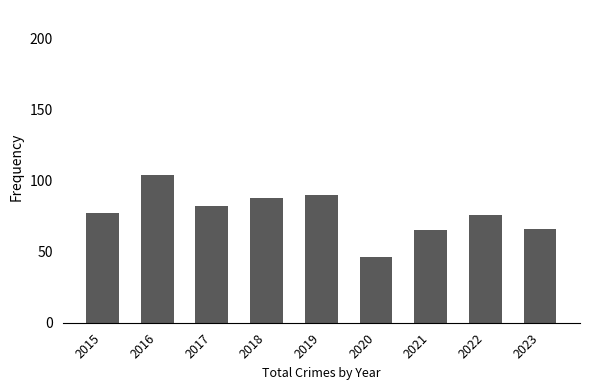

True or false: the data shows 90 at 2019.

True